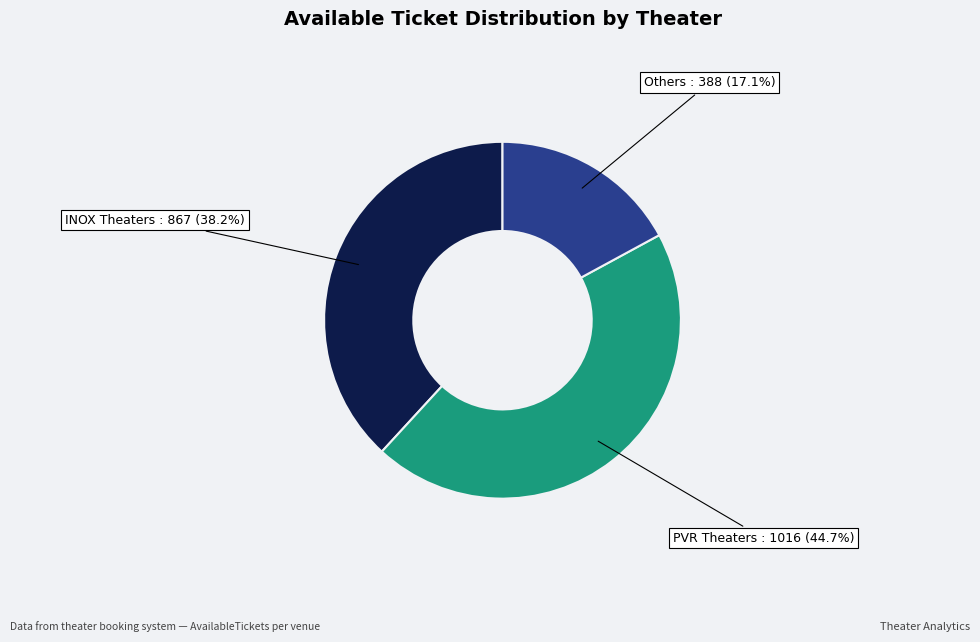

What is the largest slice in the pie chart?

PVR Theaters